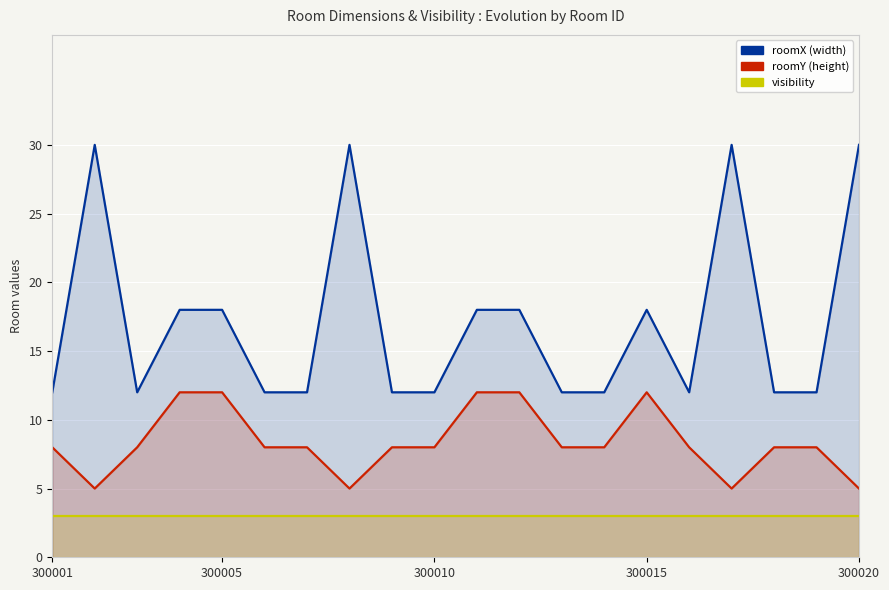

The value of visibility at 8 is 2. True or false?

False